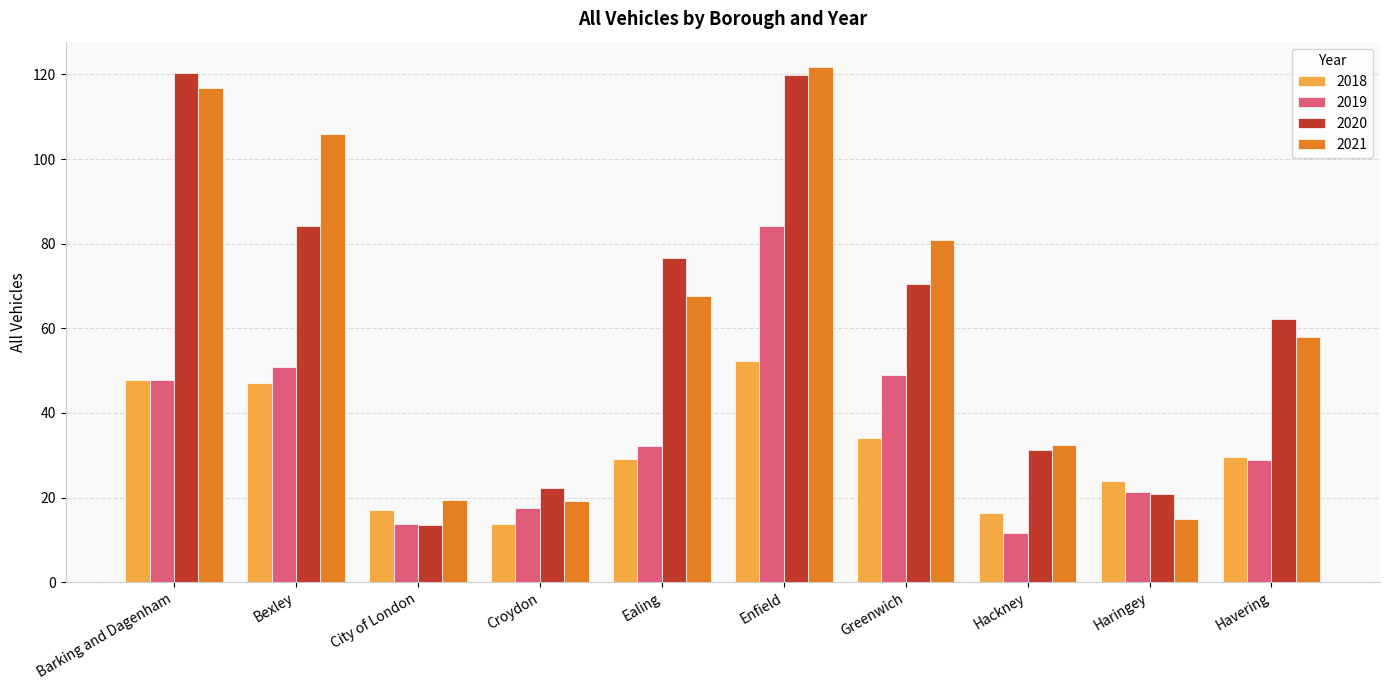

True or false: 2020 has a value of 62.2 at Havering.

True